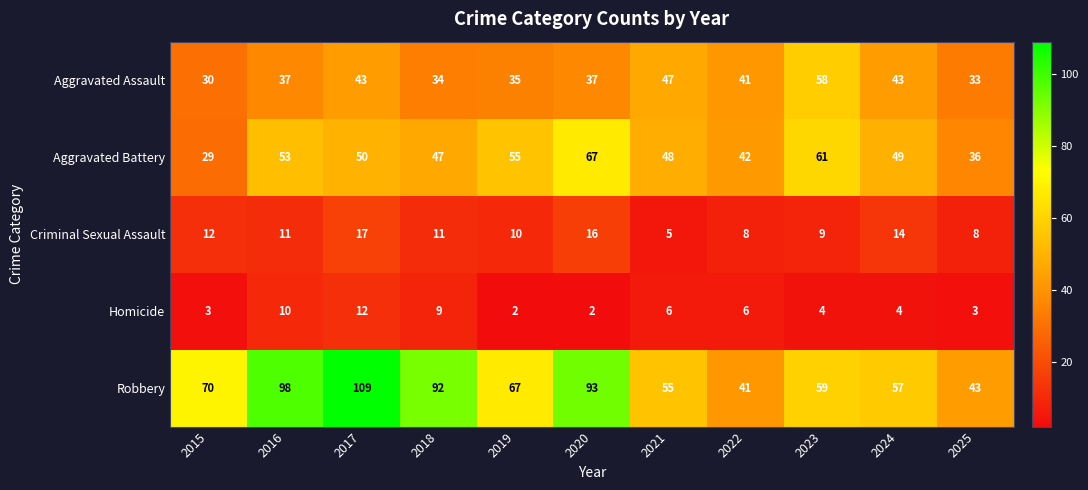

What is the sum of the Criminal Sexual Assault values at 2023 and 2018?

20